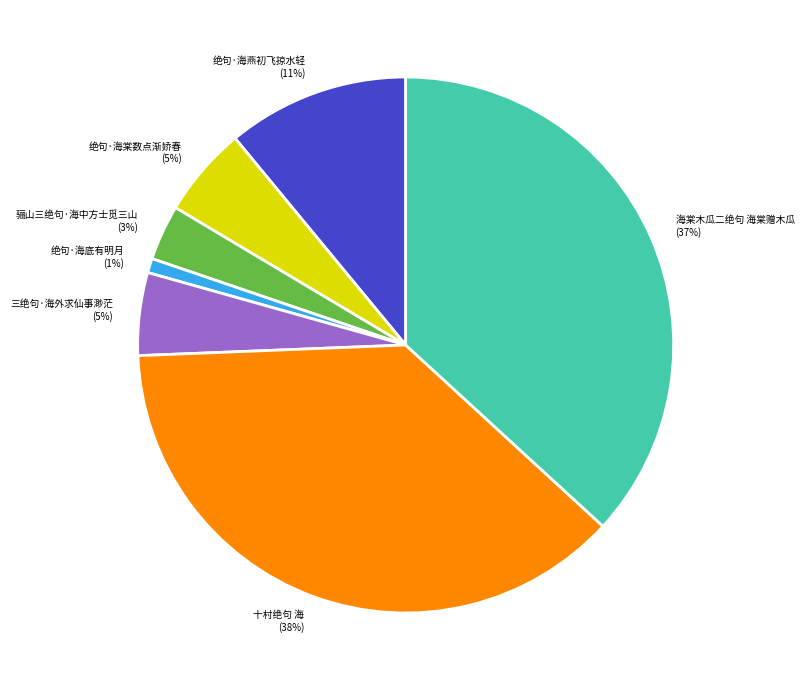

Is 绝句·海棠数点渐娇春 the majority of the pie?

No